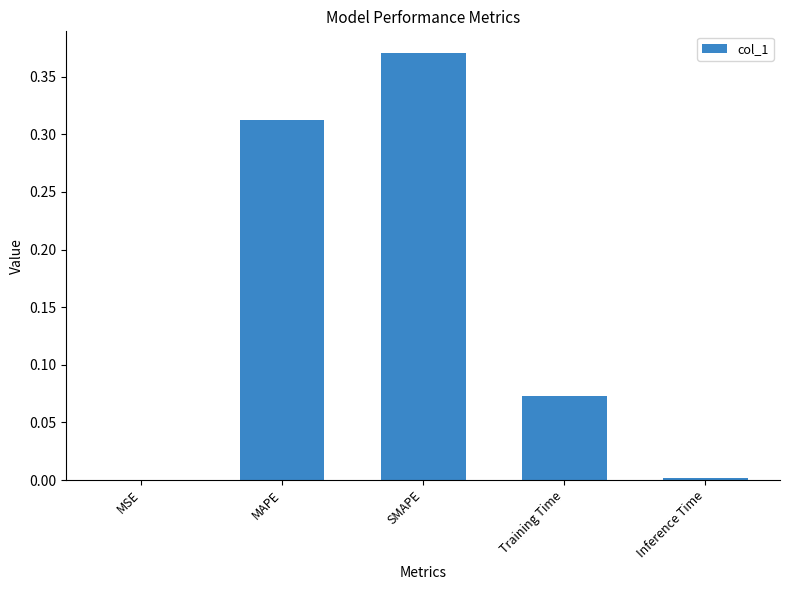

What is the sum of all values?

0.8